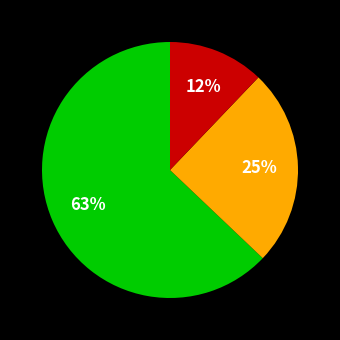

To the nearest percent, what is the average slice percentage?

33%